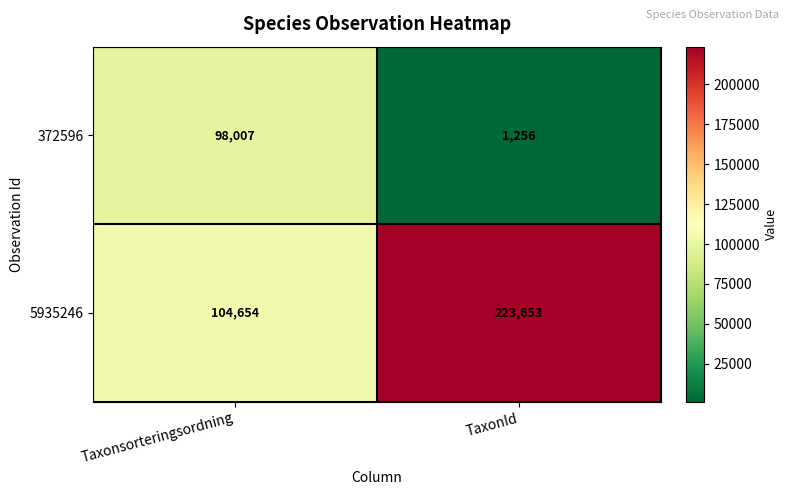

At how many categories does at least one series exceed 87017?

2